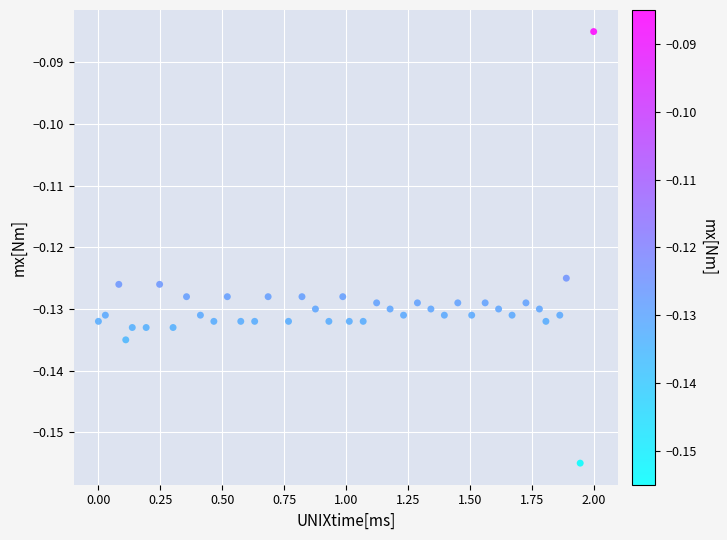

What is the range of X values (max minus min)?

2.0